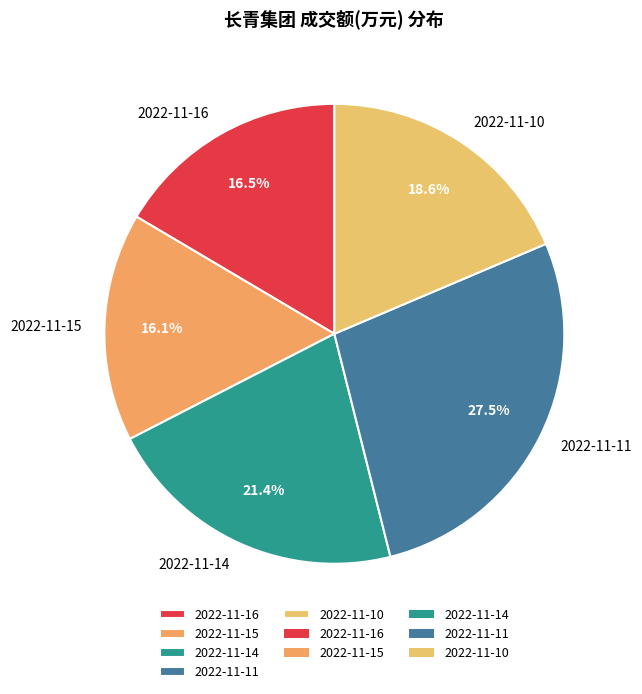

To the nearest percent, what is the combined percentage of 2022-11-11 and 2022-11-15?

44%